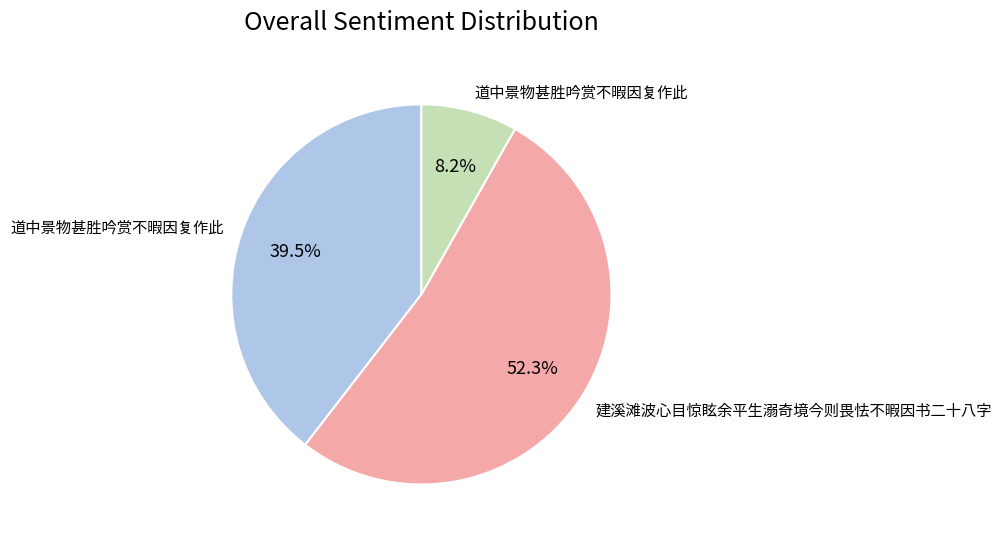

To the nearest percent, what is the average slice percentage?

33%